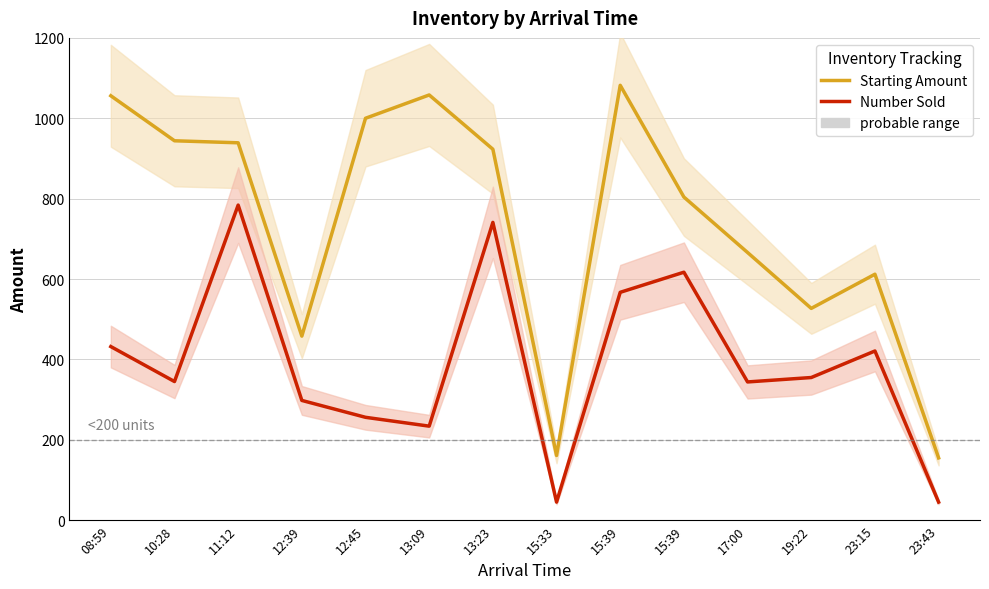

How many series are shown in this chart?

2